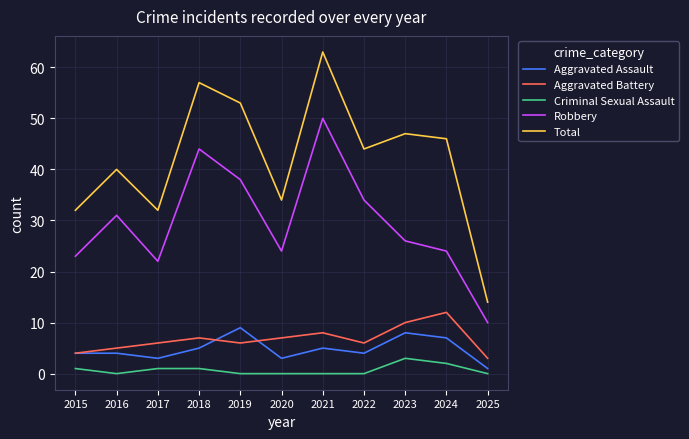

Is it true that Aggravated Battery equals 12 at 2024?

True